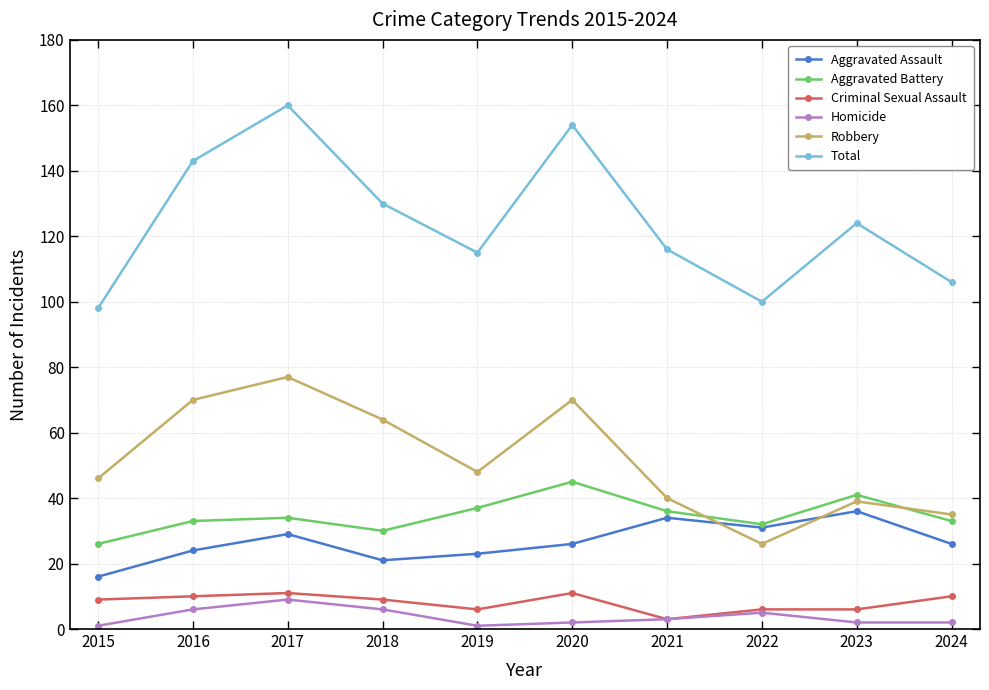

In Total, how many points are higher than both neighbors (excluding endpoints)?

3